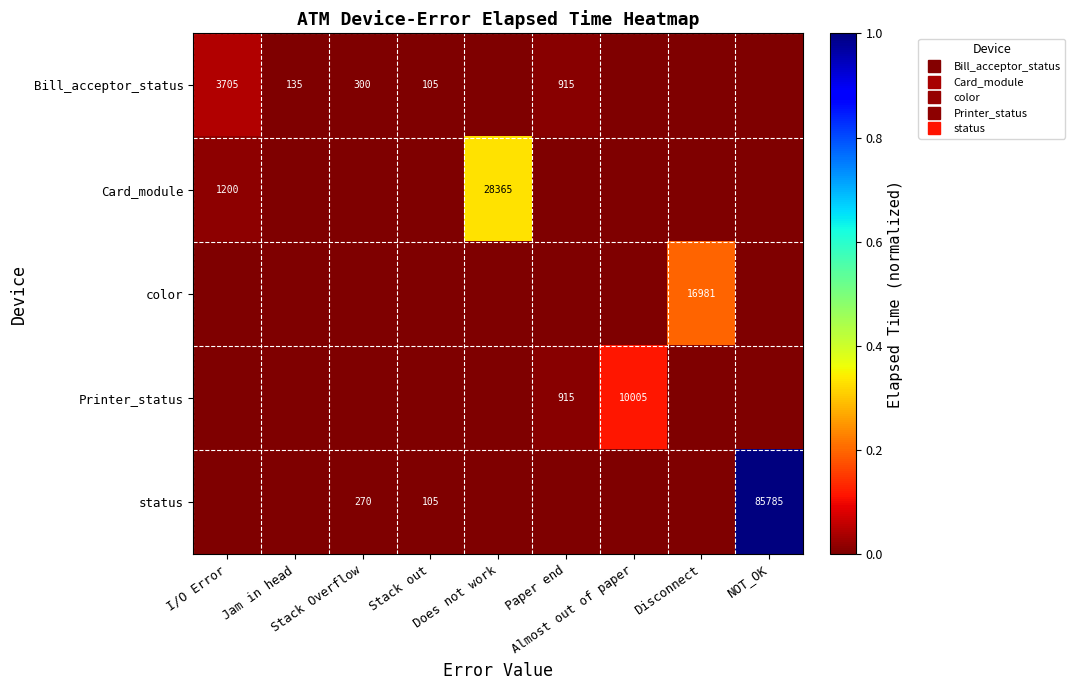

Is the value of Card_module at I/O Error greater than the value of color at Stack out?

Yes